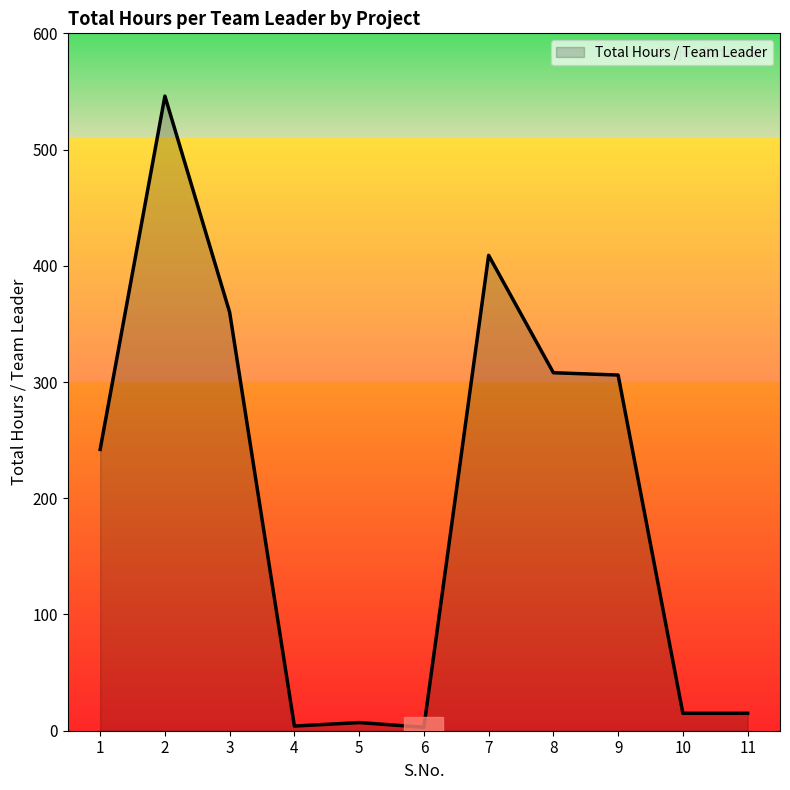

What is the difference between the maximum and minimum values?

543